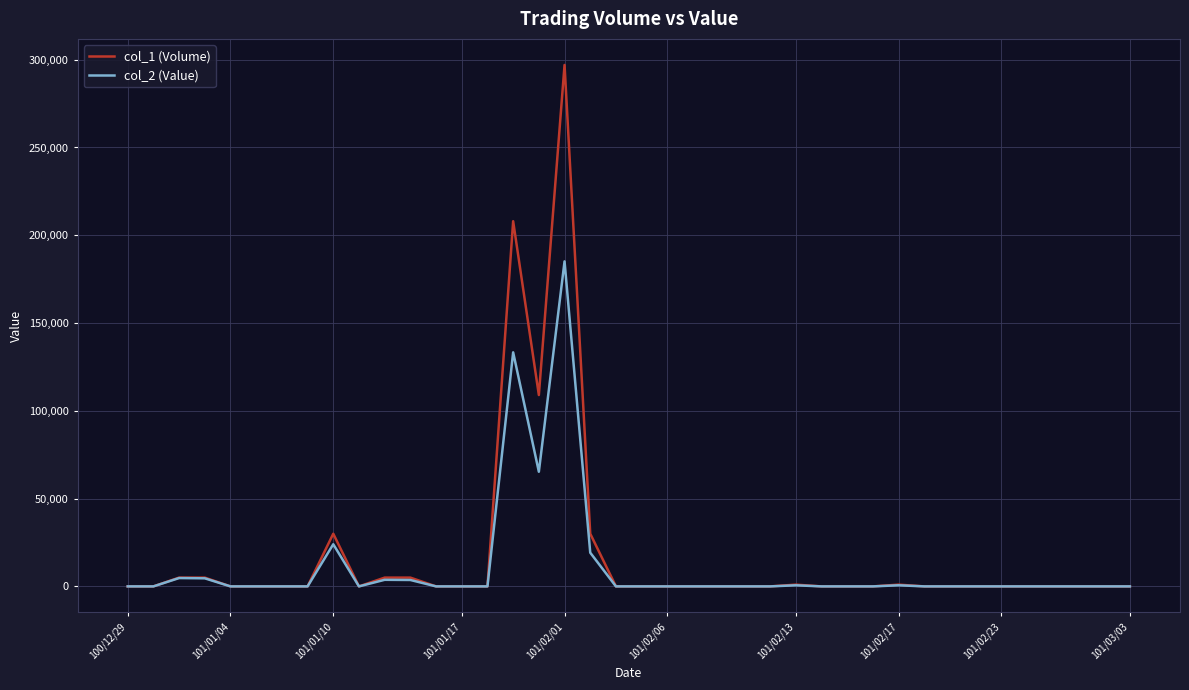

Rank the series by their maximum value, from lowest to highest.

col_2 (Value), col_1 (Volume)